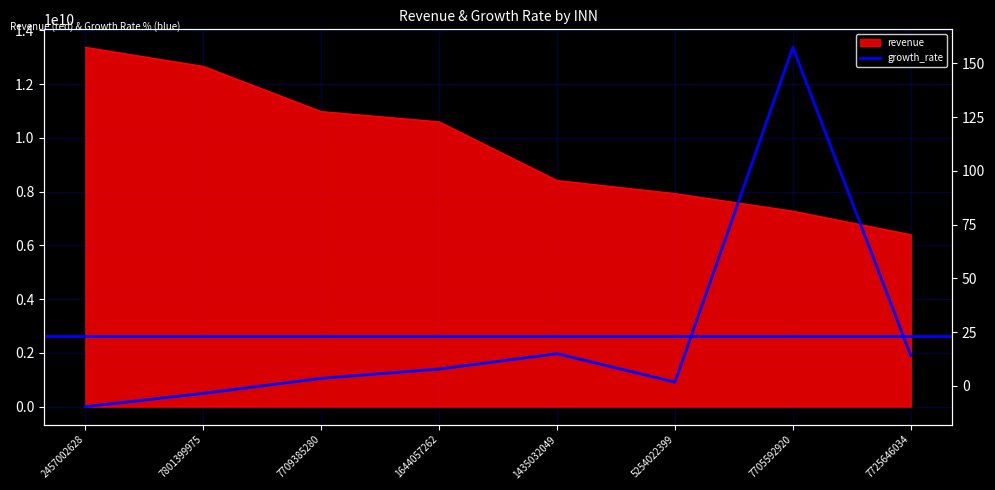

At how many categories does at least one series exceed 10093268580?

4